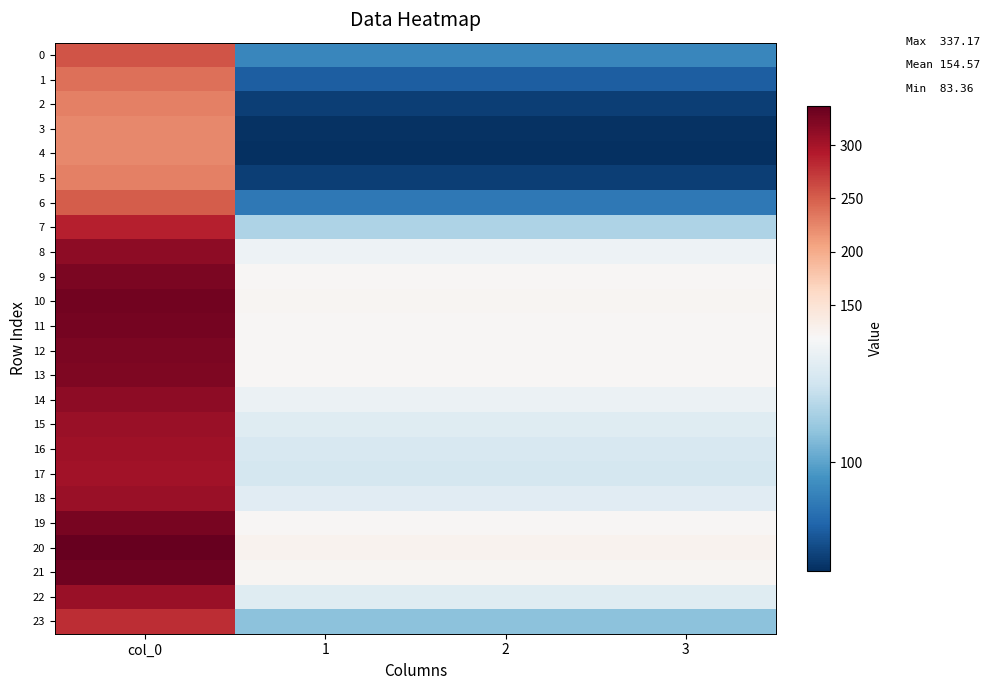

What is the spread (max minus min) of values at 1?

42.5